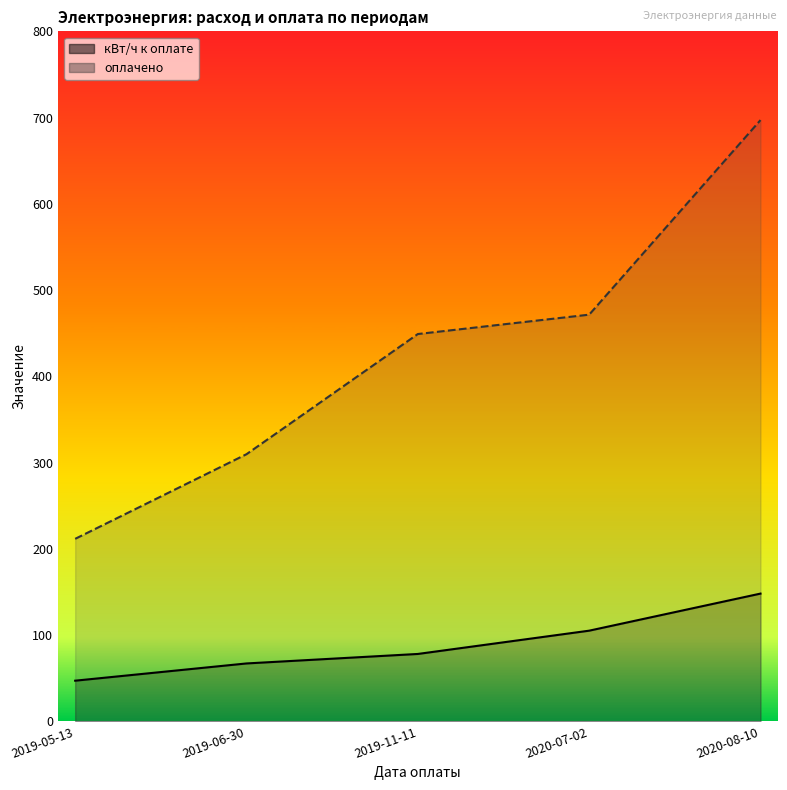

True or false: оплачено and кВт/ч к оплате cross at least once.

False